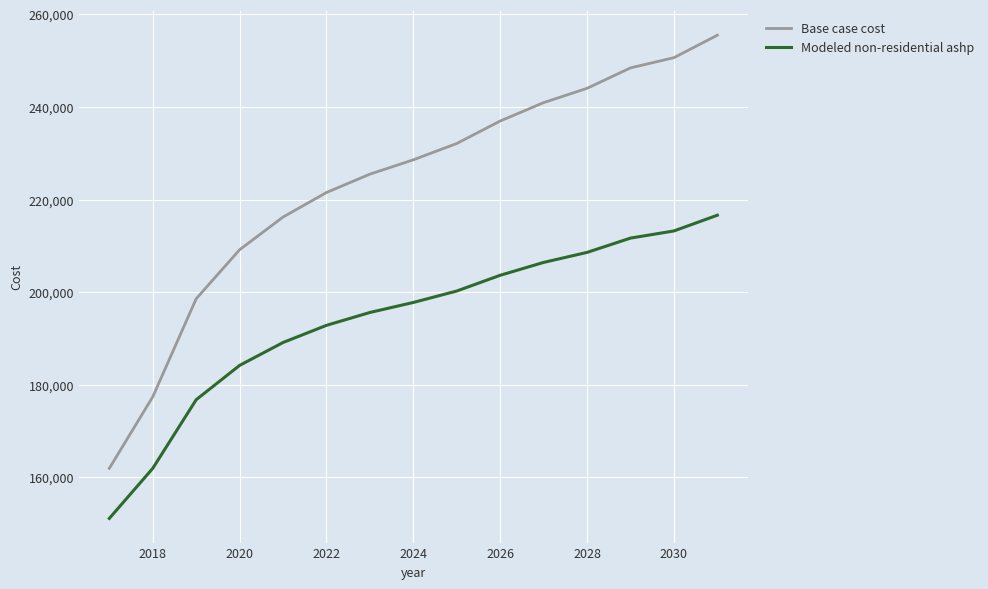

Which series has the largest range (max minus min)?

Base case cost